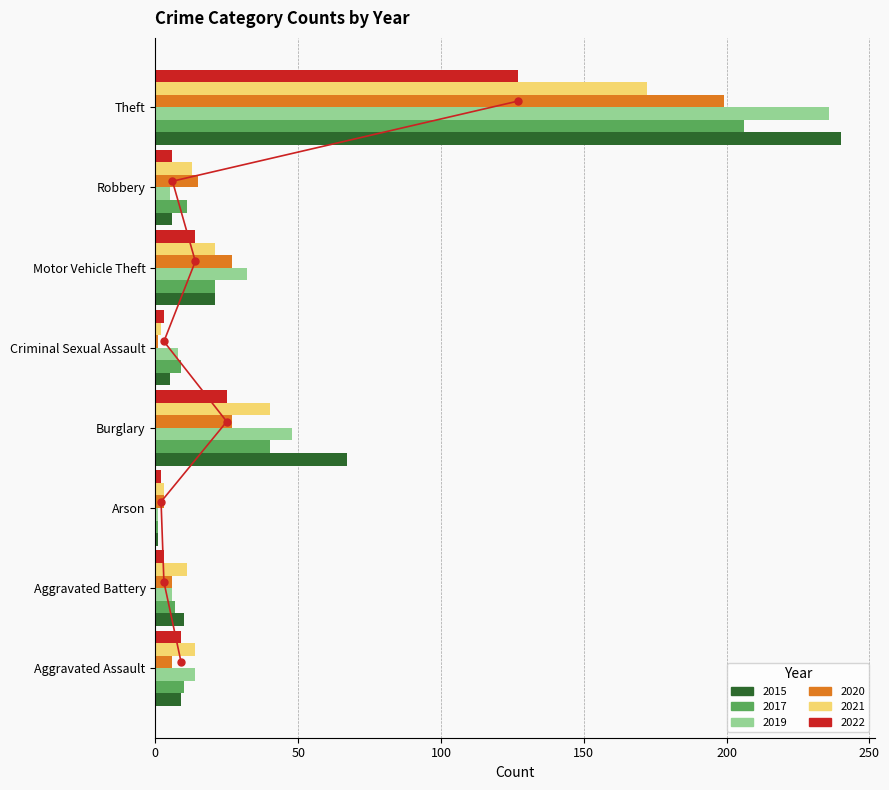

What are all the series names shown in the legend?

2015, 2017, 2019, 2020, 2021, 2022